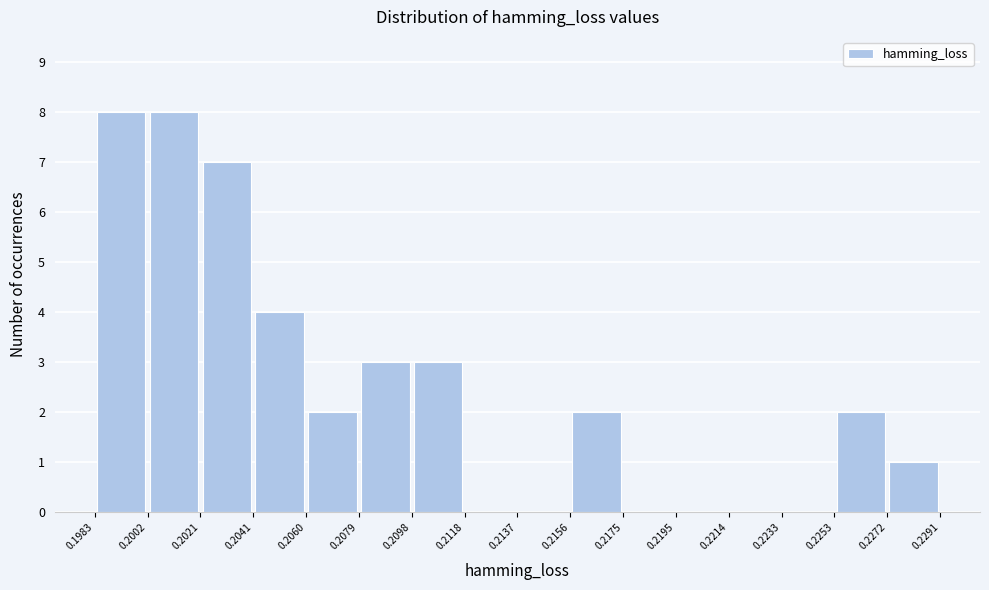

Reading left to right, list every bar in this chart as the range it spans on the x-axis followed by its height. The values are not printed on the chart, so give them approximately, as read against the axis.

0.1983 to 0.2002: 8
0.2002 to 0.2021: 8
0.2021 to 0.2041: 7
0.2041 to 0.2060: 4
0.2060 to 0.2079: 2
0.2079 to 0.2098: 3
0.2098 to 0.2118: 3
0.2118 to 0.2137: 0
0.2137 to 0.2156: 0
0.2156 to 0.2175: 2
0.2175 to 0.2195: 0
0.2195 to 0.2214: 0
0.2214 to 0.2233: 0
0.2233 to 0.2253: 0
0.2253 to 0.2272: 2
0.2272 to 0.2291: 1